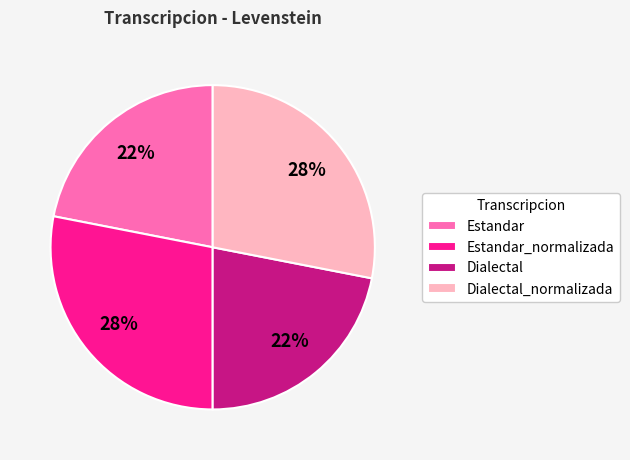

To the nearest percent, what is the combined percentage of Estandar_normalizada and Dialectal_normalizada?

56%